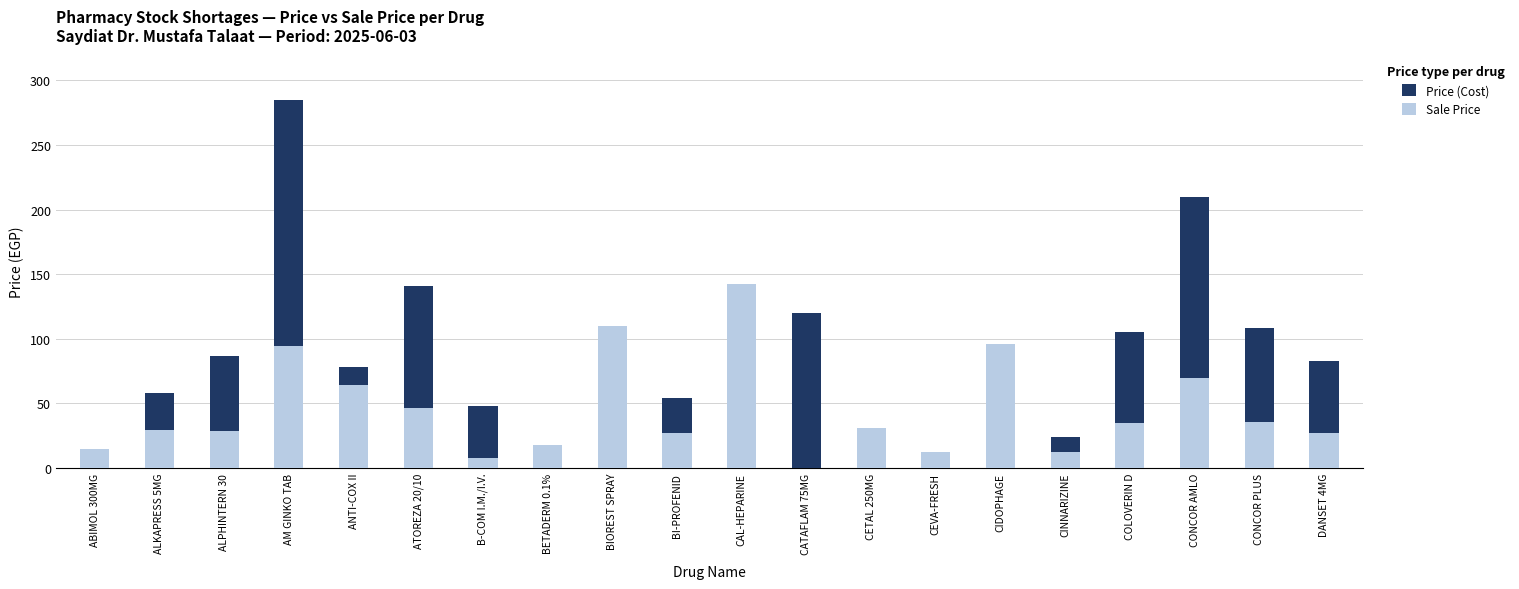

What is the label of the 17th bar from the right?

AM GINKO TAB